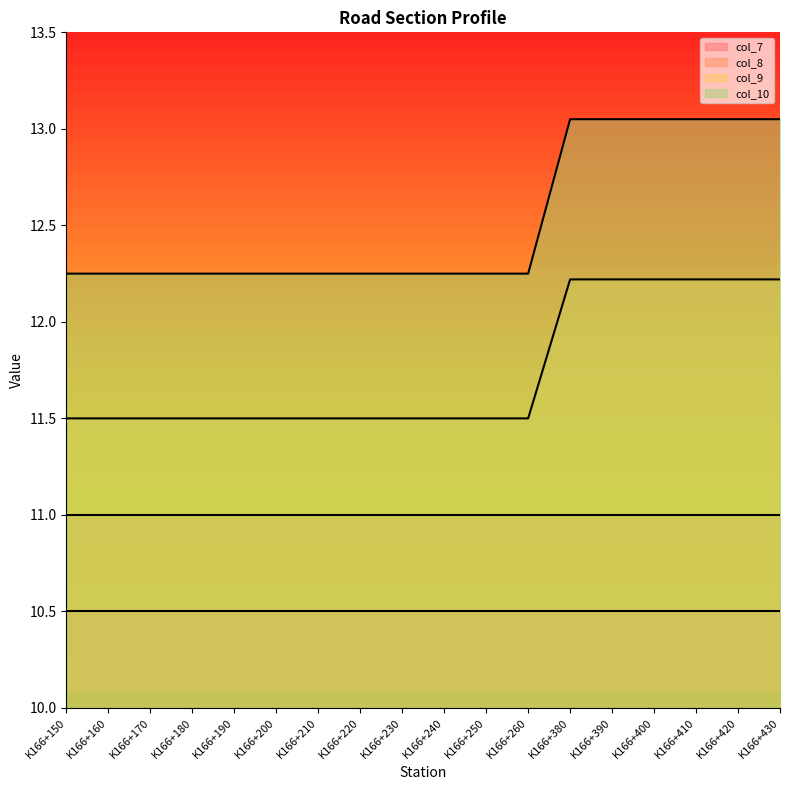

Which series has the largest range (max minus min)?

col_10